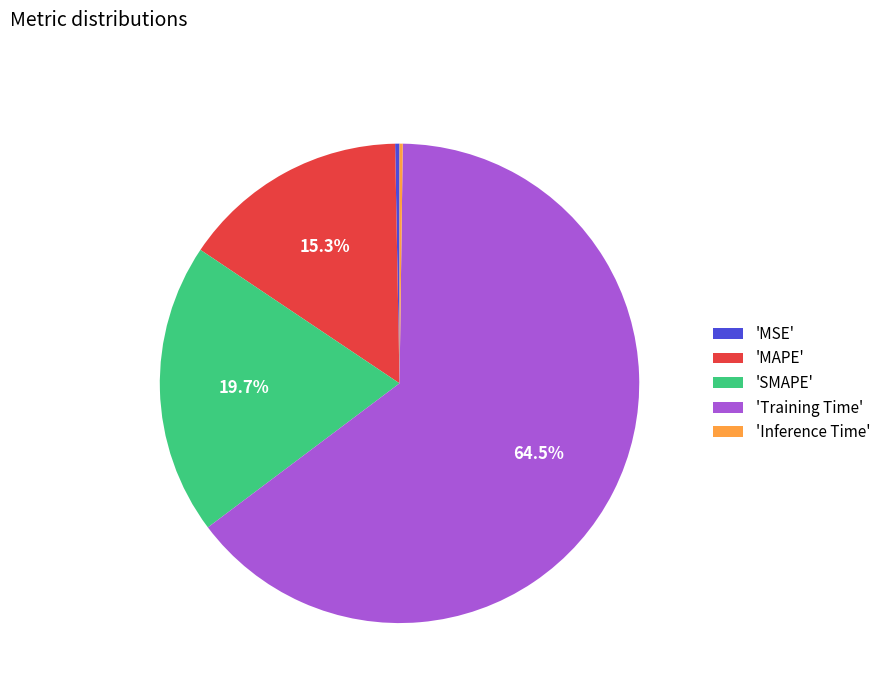

What percentage do 'MAPE' and 'Training Time' together represent?

79.8%